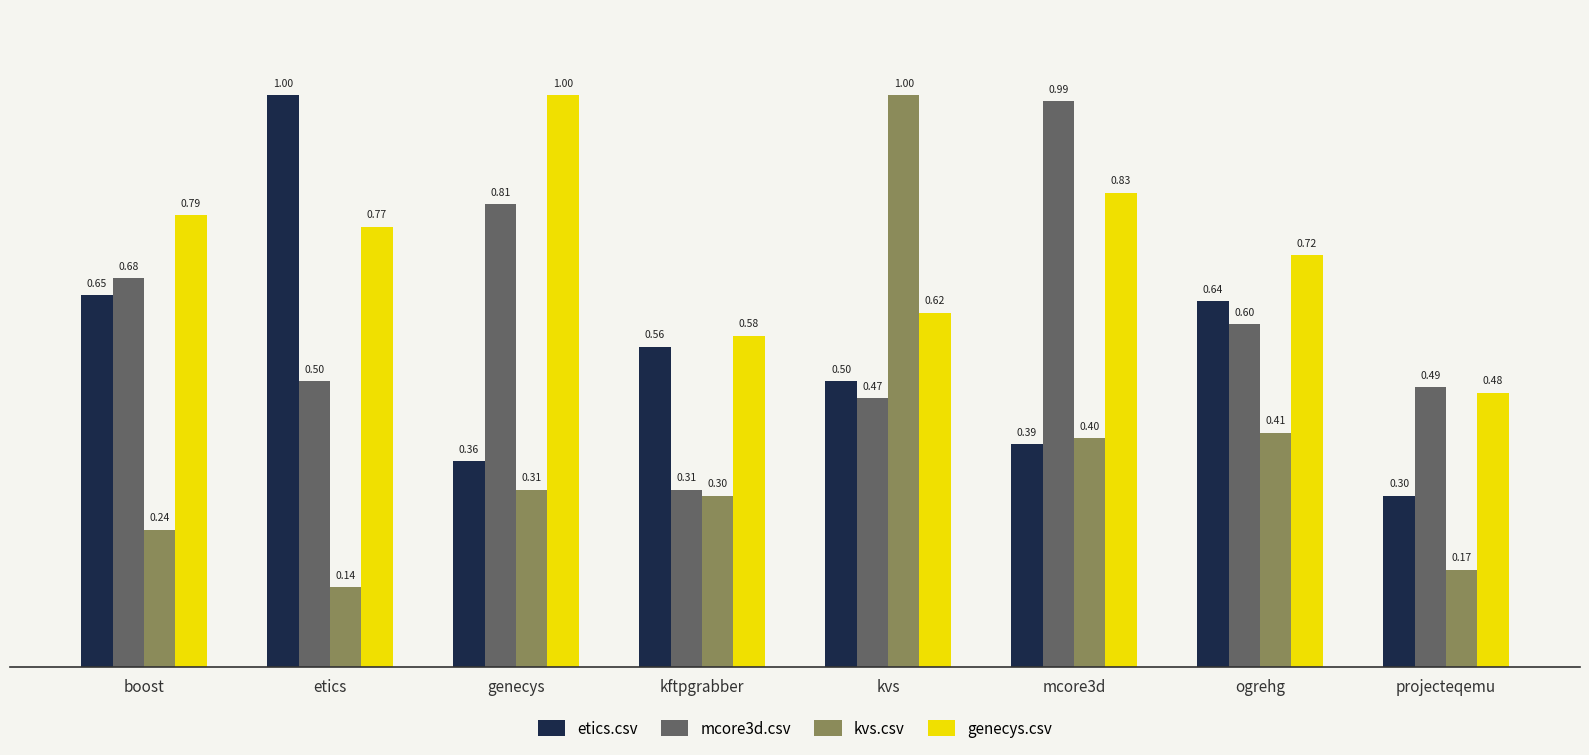

What are all the series names shown in the legend?

etics.csv, mcore3d.csv, kvs.csv, genecys.csv